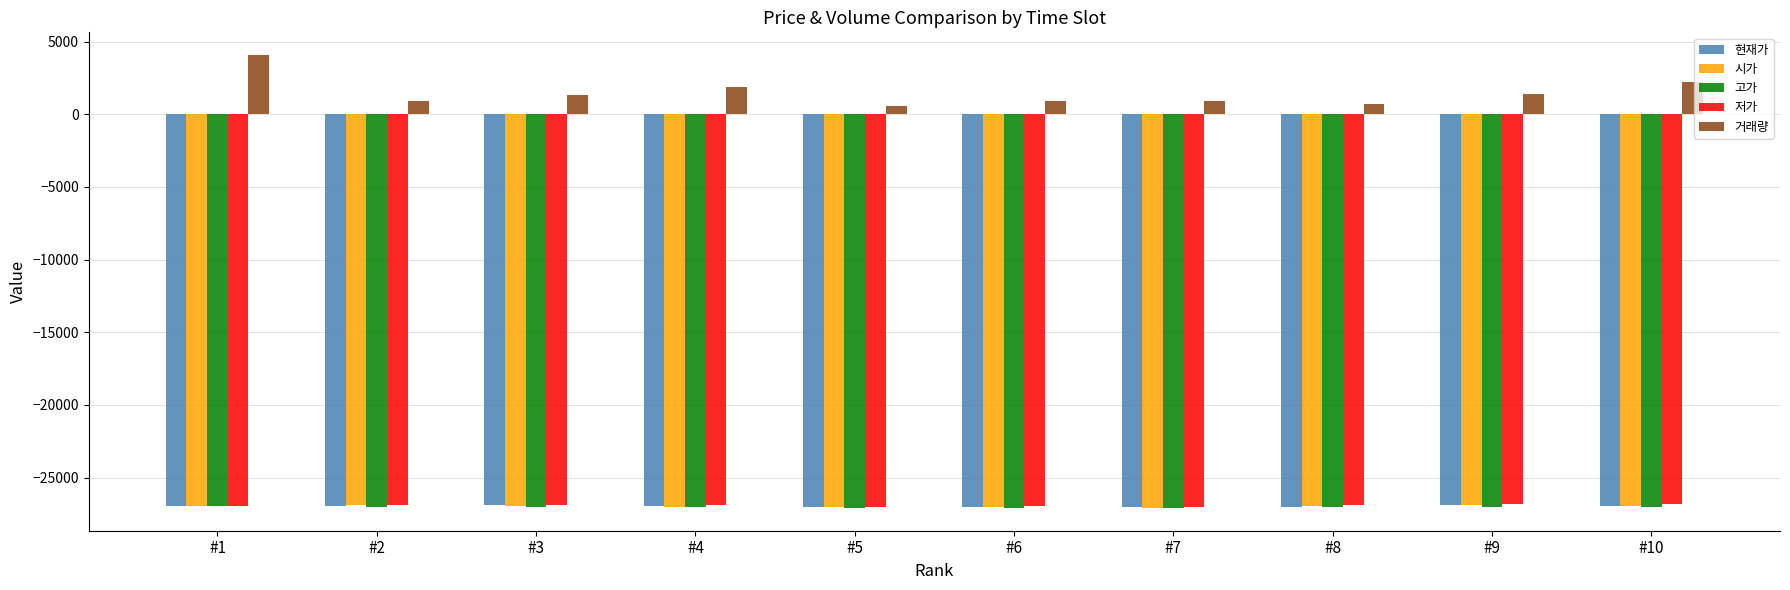

What is the total value across all series at #2?

-106832